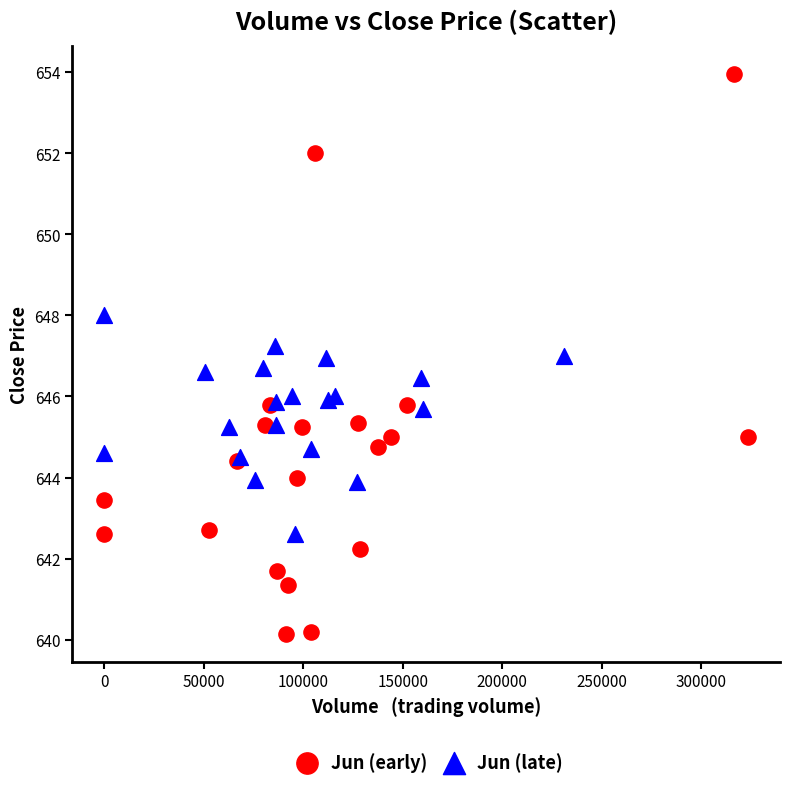

What are all the series names shown in the legend?

Jun (early), Jun (late)